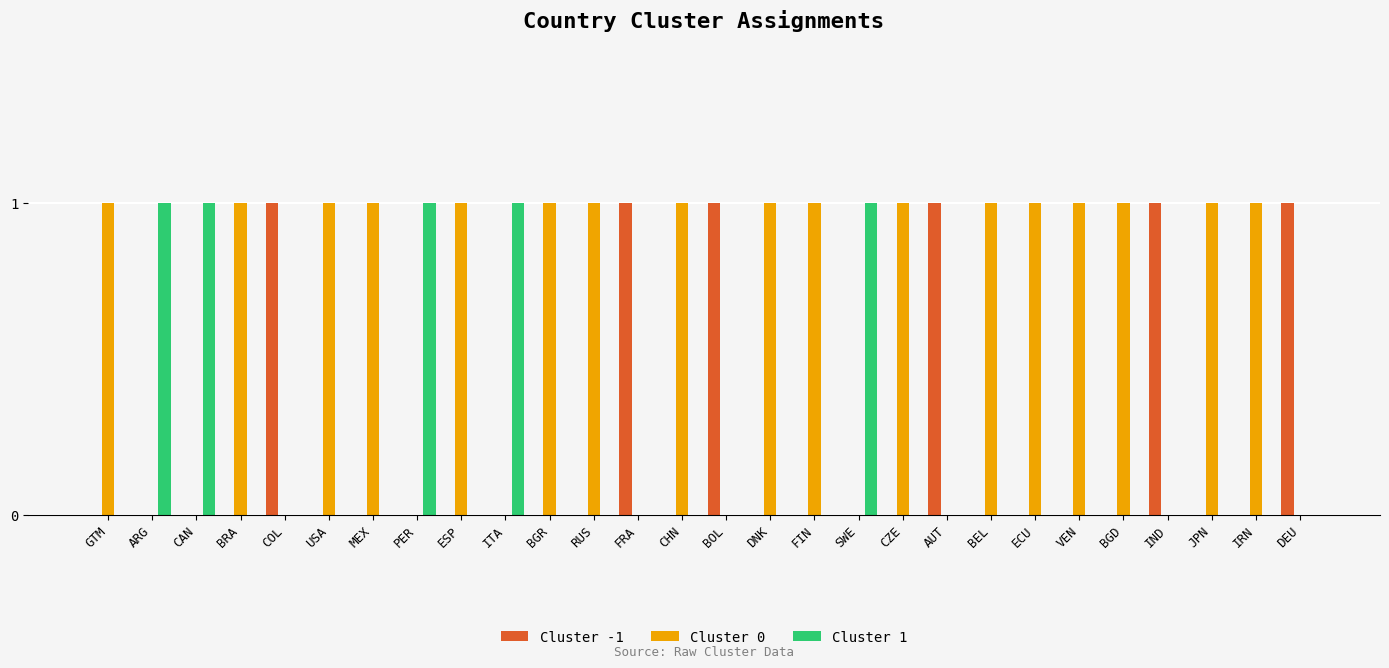

Reading left to right, what are all the values shown in this chart?

Cluster -1: 0	0	0	0	1	0	0	0	0	0	0	0	1	0	1	0	0	0	0	1	0	0	0	0	1	0	0	1
Cluster 0: 1	0	0	1	0	1	1	0	1	0	1	1	0	1	0	1	1	0	1	0	1	1	1	1	0	1	1	0
Cluster 1: 0	1	1	0	0	0	0	1	0	1	0	0	0	0	0	0	0	1	0	0	0	0	0	0	0	0	0	0